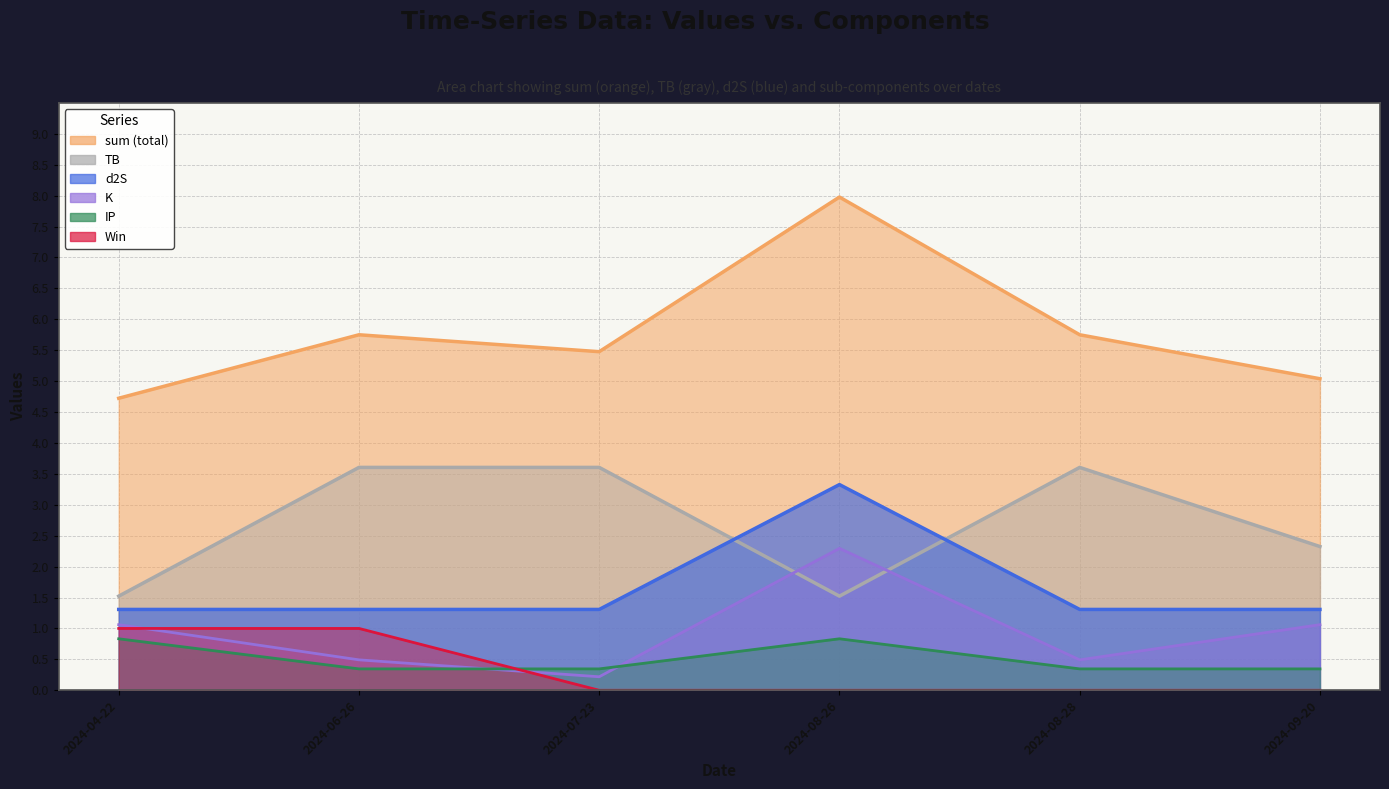

Reading left to right, list all the values displayed in this chart.

sum: 2024-04-22=4.7	2024-06-26=5.7	2024-07-23=5.5	2024-08-26=8.0	2024-08-28=5.7	2024-09-20=5.0
TB: 2024-04-22=1.5	2024-06-26=3.6	2024-07-23=3.6	2024-08-26=1.5	2024-08-28=3.6	2024-09-20=2.3
d2S: 2024-04-22=1.3	2024-06-26=1.3	2024-07-23=1.3	2024-08-26=3.3	2024-08-28=1.3	2024-09-20=1.3
IP: 2024-04-22=0.8	2024-06-26=0.3	2024-07-23=0.3	2024-08-26=0.8	2024-08-28=0.3	2024-09-20=0.3
K: 2024-04-22=1.1	2024-06-26=0.5	2024-07-23=0.2	2024-08-26=2.3	2024-08-28=0.5	2024-09-20=1.1
Win: 2024-04-22=1.0	2024-06-26=1.0	2024-07-23=0.0	2024-08-26=0.0	2024-08-28=0.0	2024-09-20=0.0